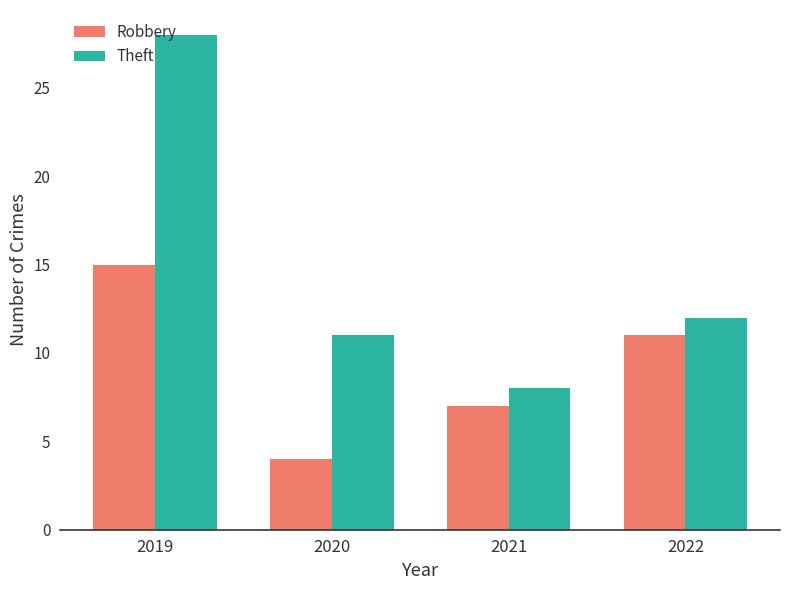

Is it true that Robbery equals 6 at 2022?

False